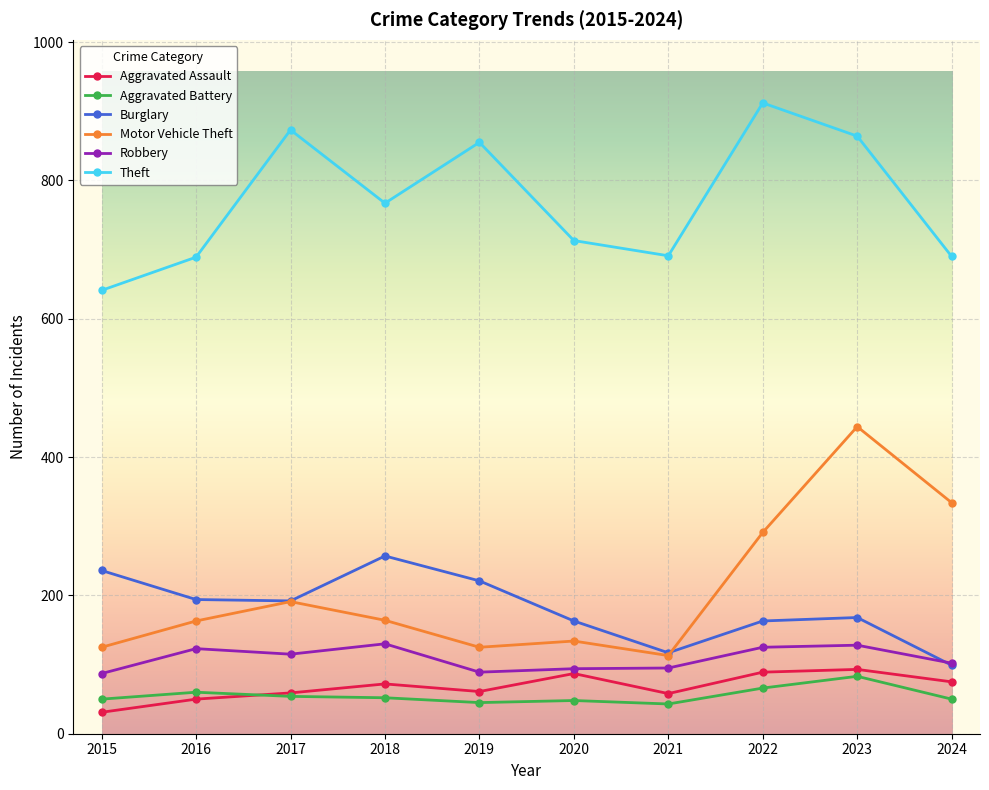

True or false: Aggravated Battery and Motor Vehicle Theft cross at least once.

False